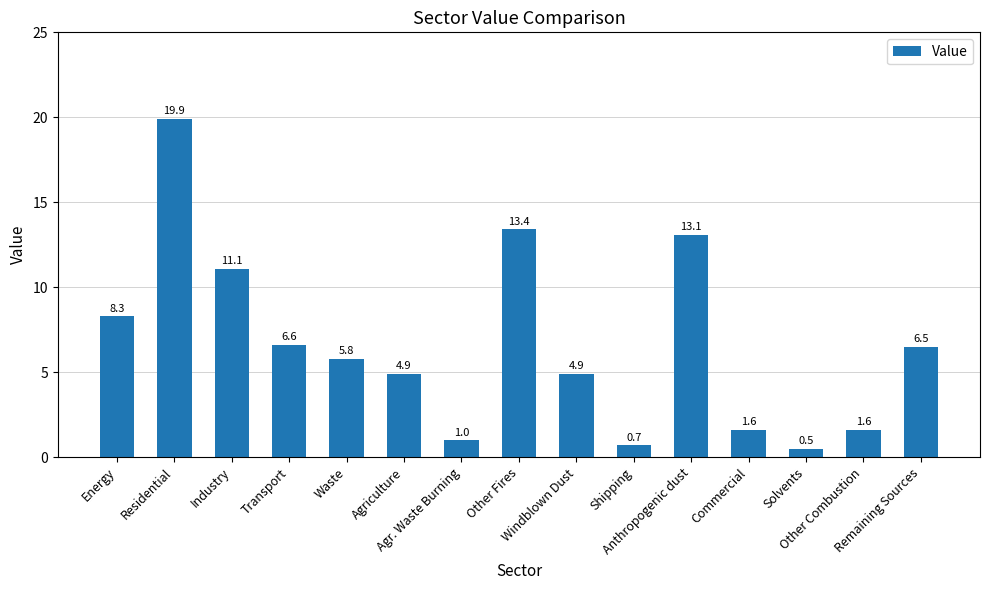

What is the maximum value shown in the chart?

19.9